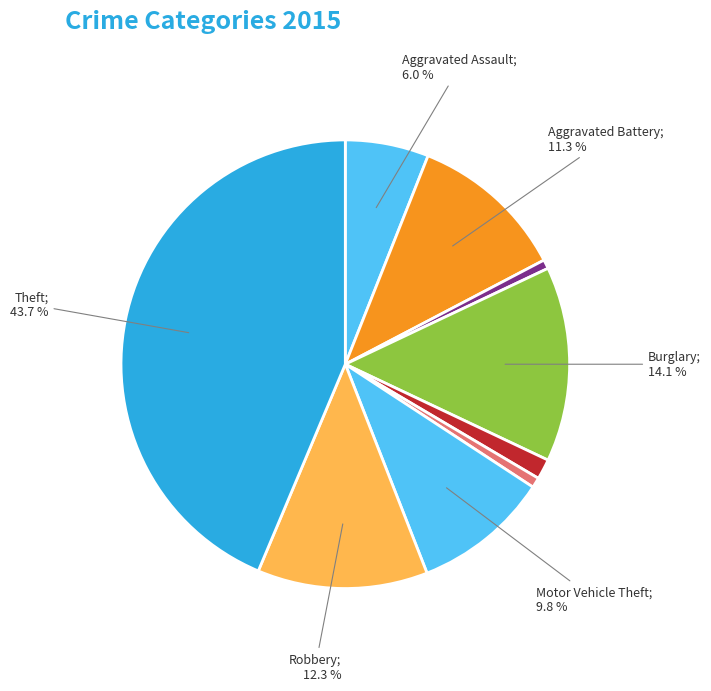

Rank the categories by value from highest to lowest.

Theft, Burglary, Robbery, Aggravated Battery, Motor Vehicle Theft, Aggravated Assault, Criminal Sexual Assault, Homicide, Arson